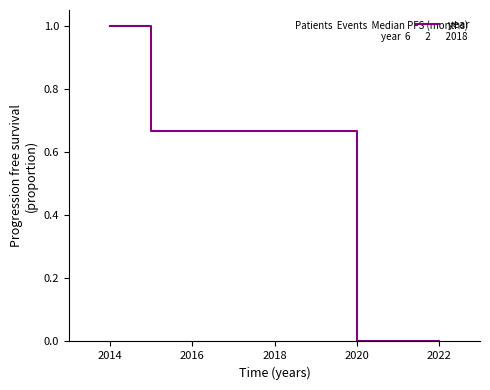

What is the greatest value displayed?

1.0